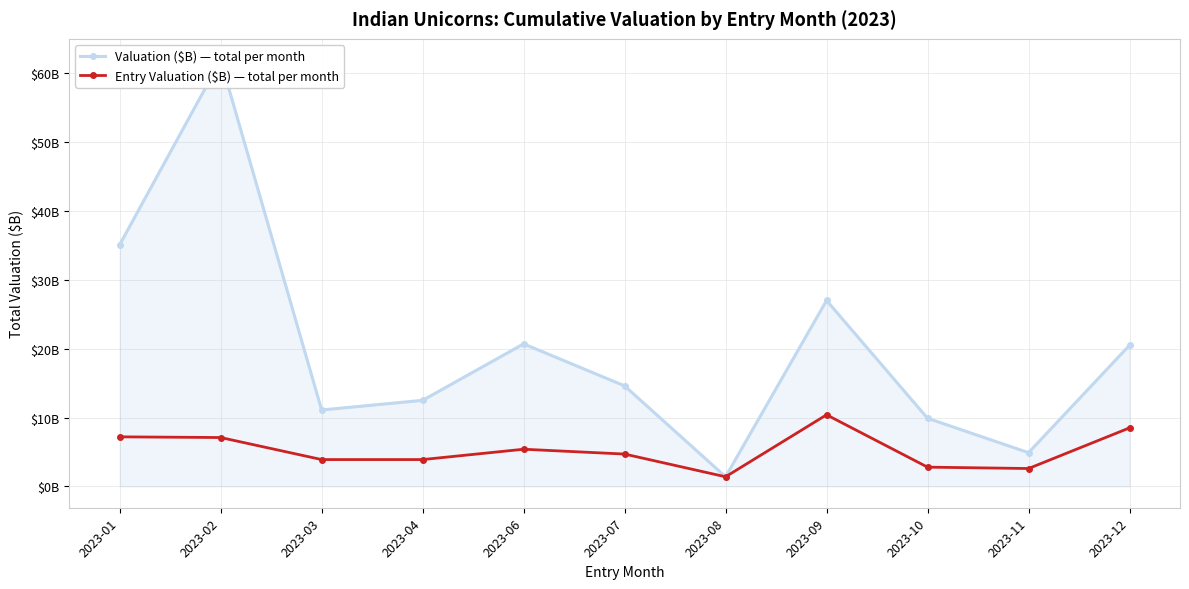

Which series changed the most between 2023-07 and 2023-12?

Valuation ($B) — total per month